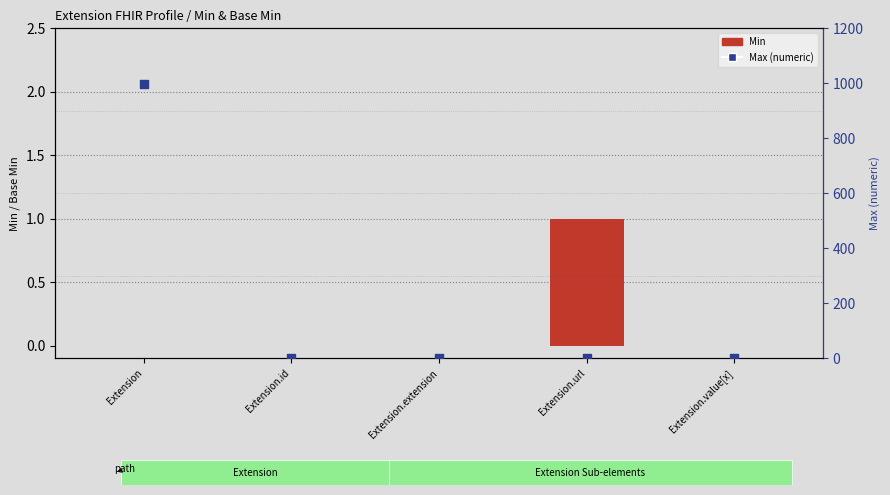

Which series contains the highest Y value?

Max (numeric)